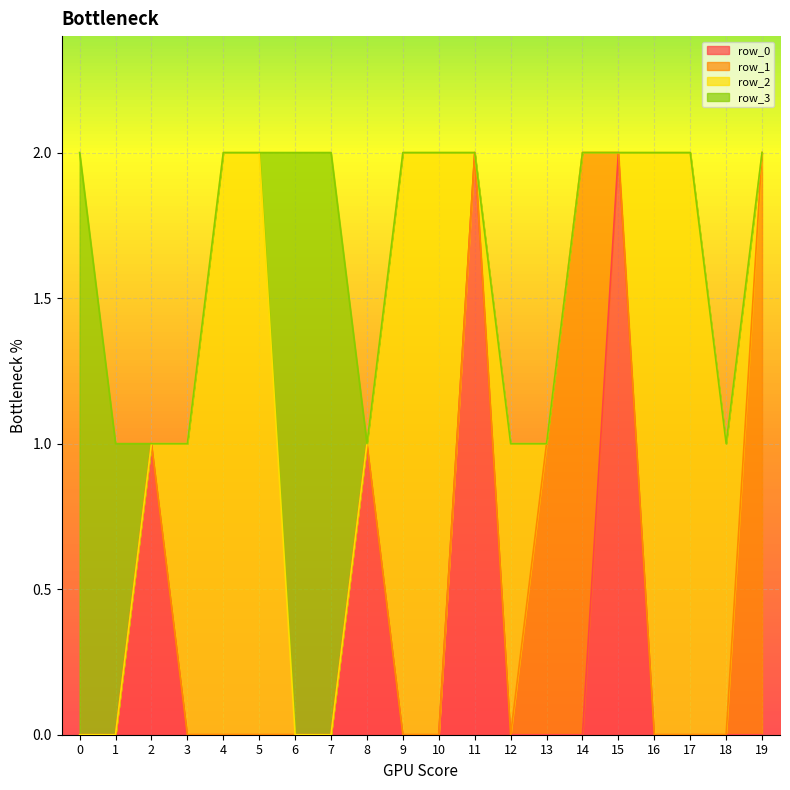

Which category has the highest value across all series?

11